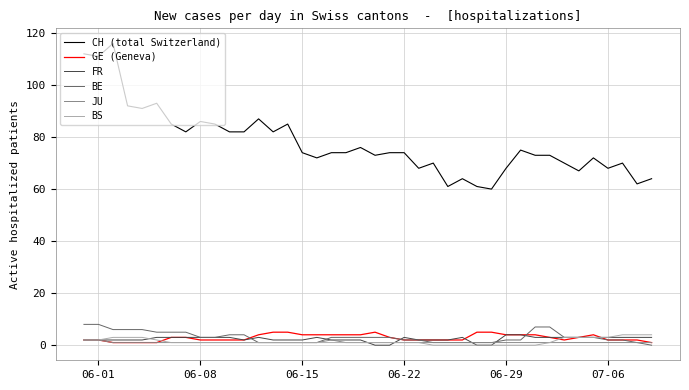

Which series has the widest spread of values?

CH (total Switzerland)